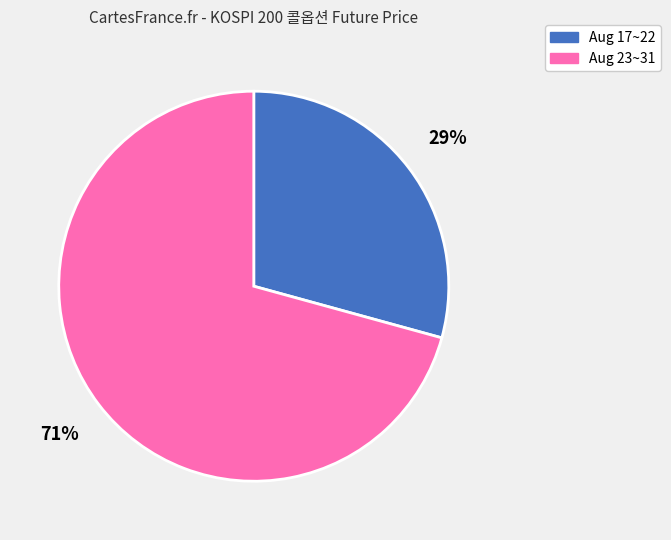

To the nearest percent, what is the average slice percentage?

50%